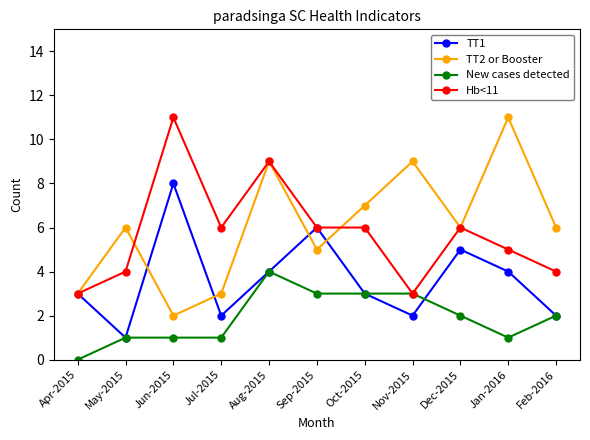

What is the label of the 11th point from the right?

Apr-2015